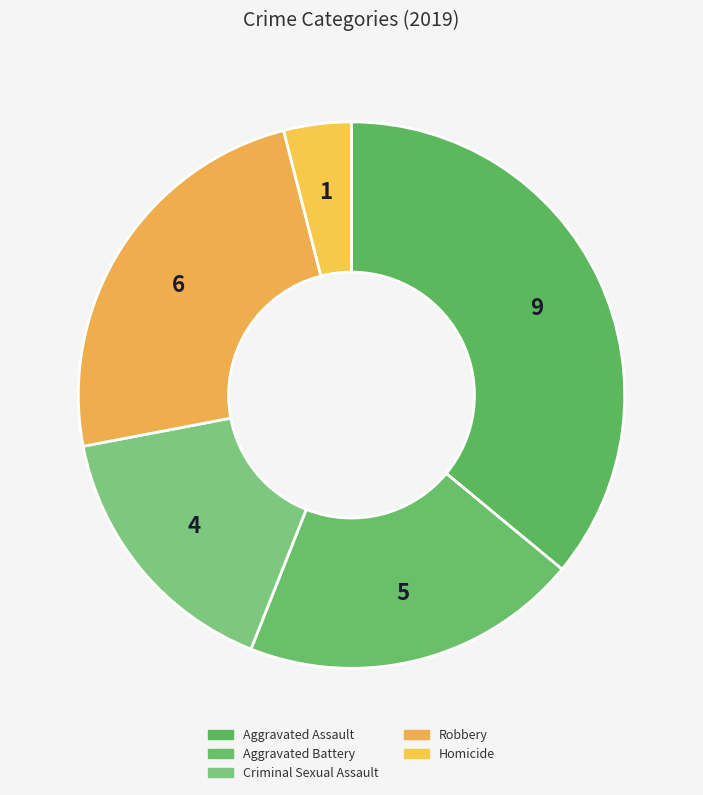

Count the number of slices in the pie.

5